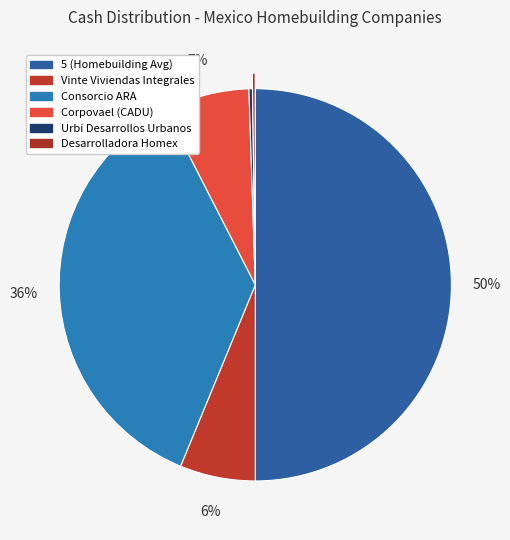

Is Vinte Viviendas Integrales the majority of the pie?

No